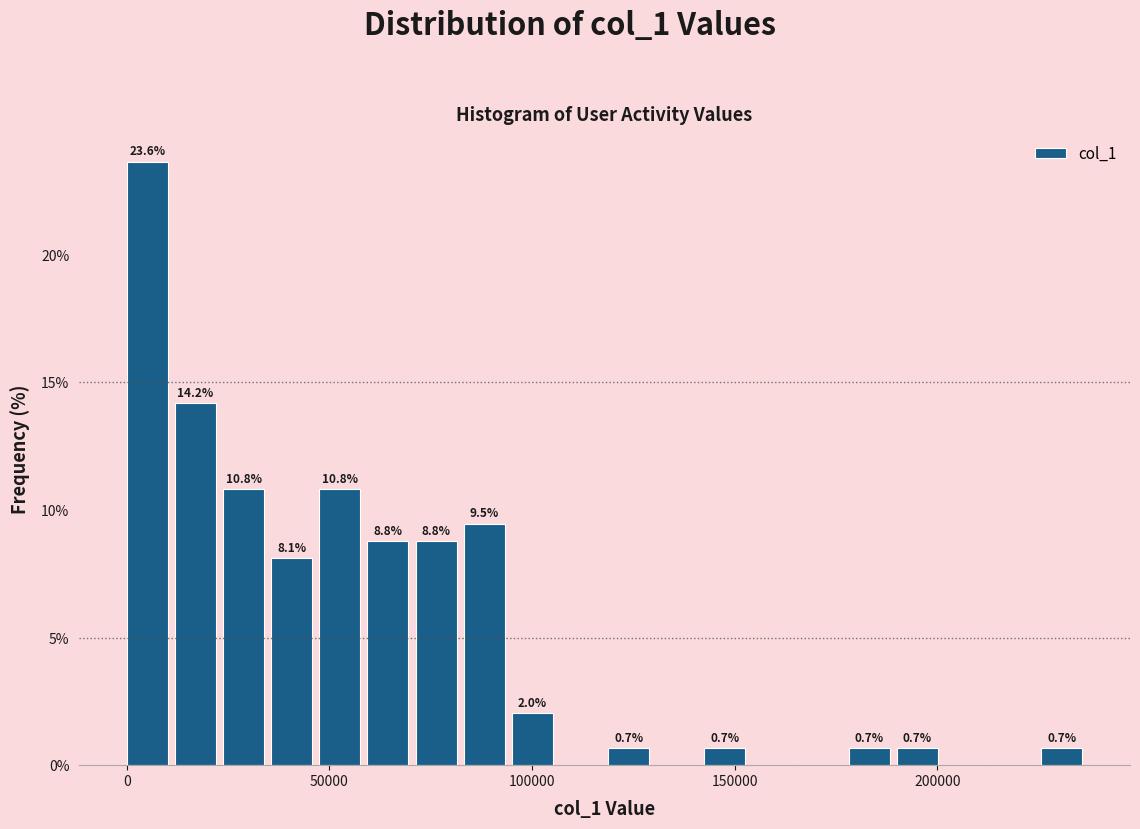

Read against the x-axis, roughly where is the centre of the tallest bar?

5000